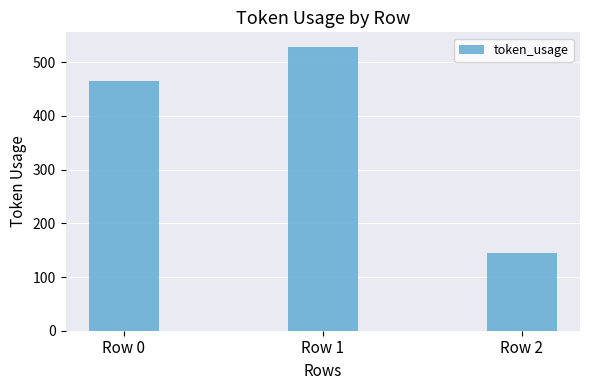

Reading left to right, transcribe all the data shown in this chart.

Row 0=465	Row 1=529	Row 2=145